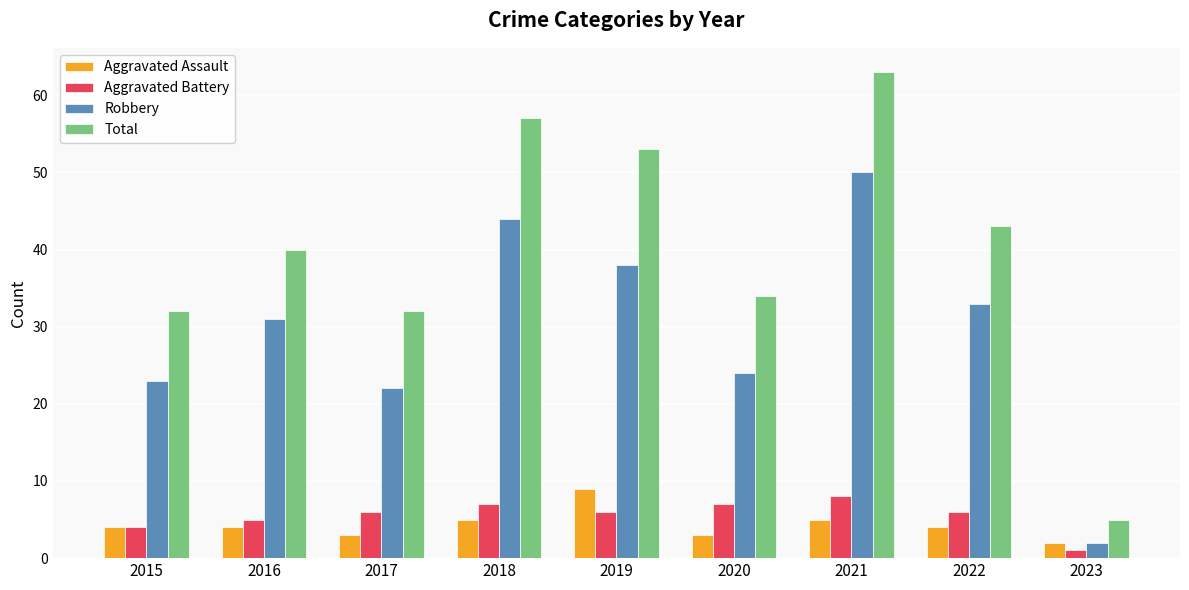

What is the difference between the maximum and minimum values in the Robbery series?

48